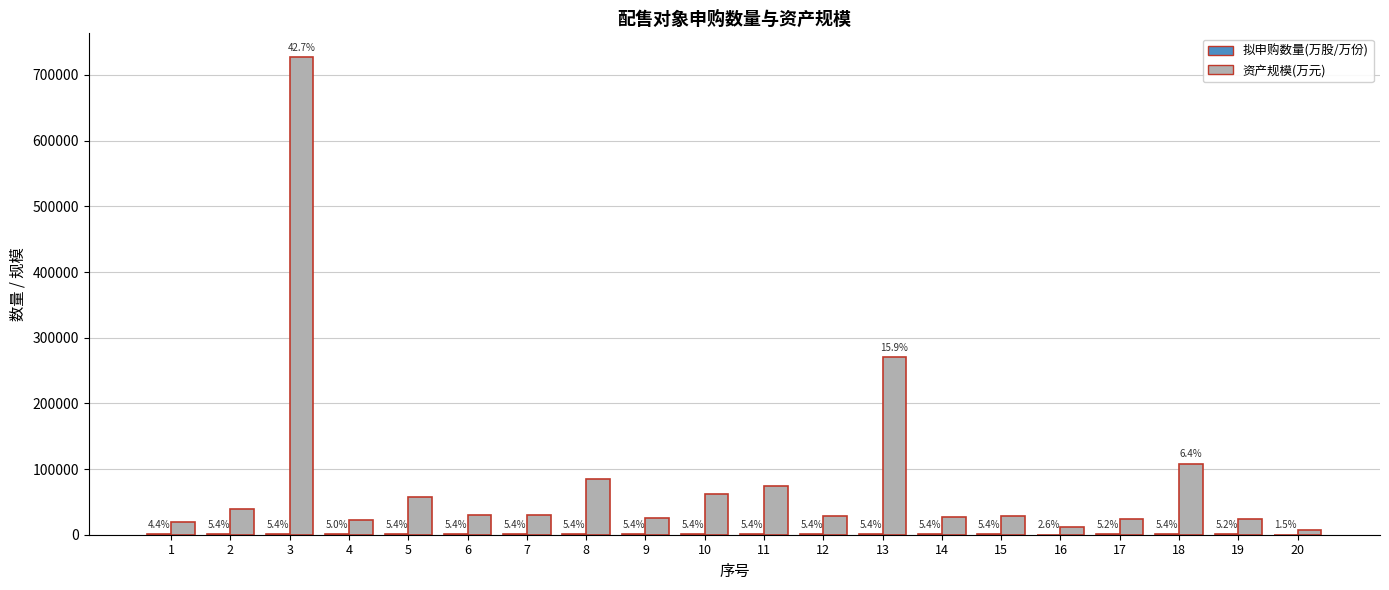

Which series has the largest total across all categories?

资产规模(万元)